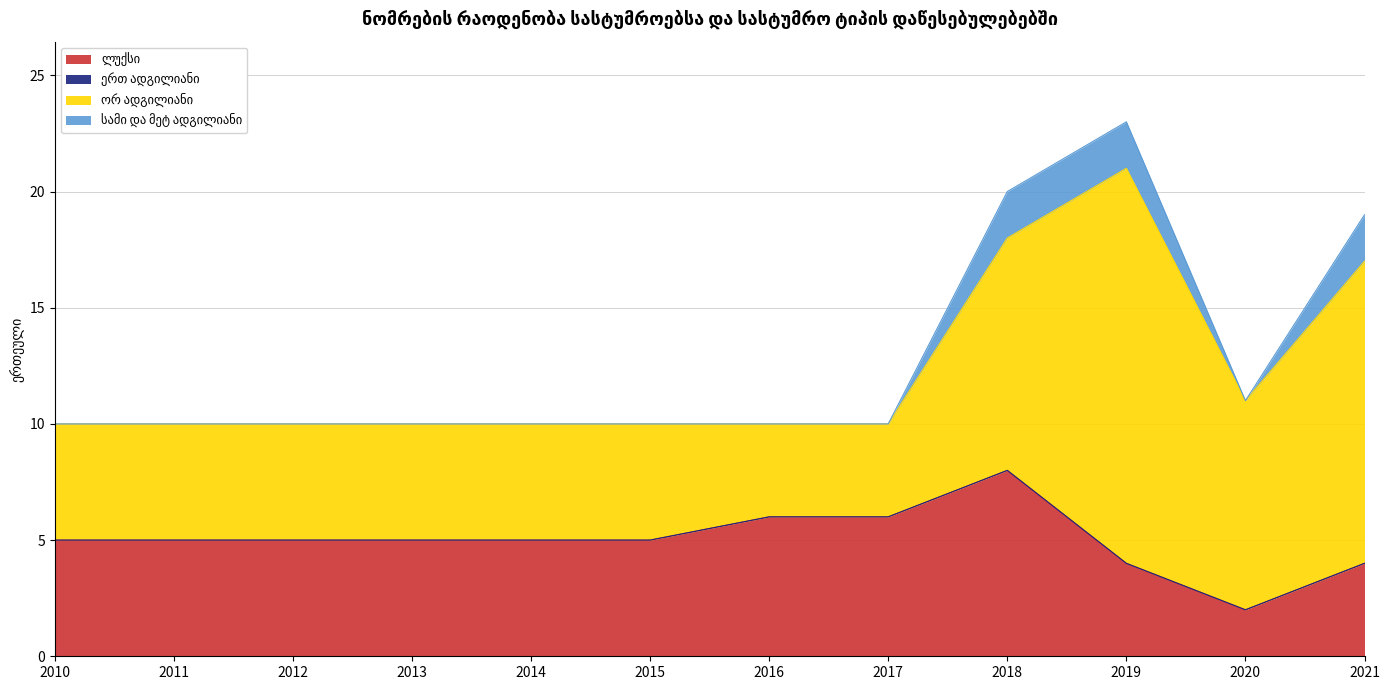

What is the total value across all series at 2021?

19